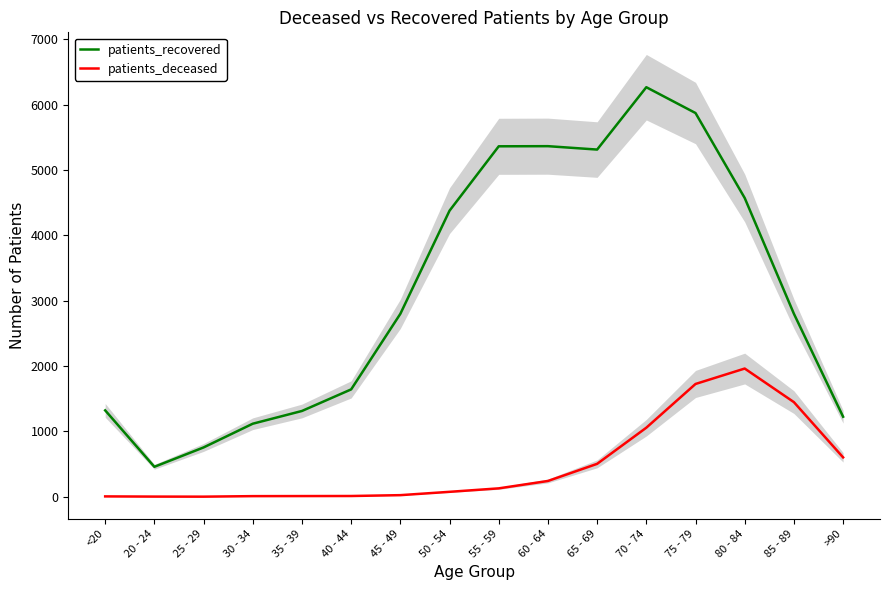

Reading left to right, list all the values displayed in this chart.

patients_recovered: <20=1322	20 - 24=459	25 - 29=755	30 - 34=1118	35 - 39=1313	40 - 44=1643	45 - 49=2799	50 - 54=4377	55 - 59=5362	60 - 64=5364	65 - 69=5312	70 - 74=6266	75 - 79=5871	80 - 84=4571	85 - 89=2800	>90=1225
patients_deceased: <20=6	20 - 24=3	25 - 29=2	30 - 34=10	35 - 39=11	40 - 44=12	45 - 49=25	50 - 54=76	55 - 59=129	60 - 64=242	65 - 69=504	70 - 74=1057	75 - 79=1726	80 - 84=1962	85 - 89=1448	>90=603